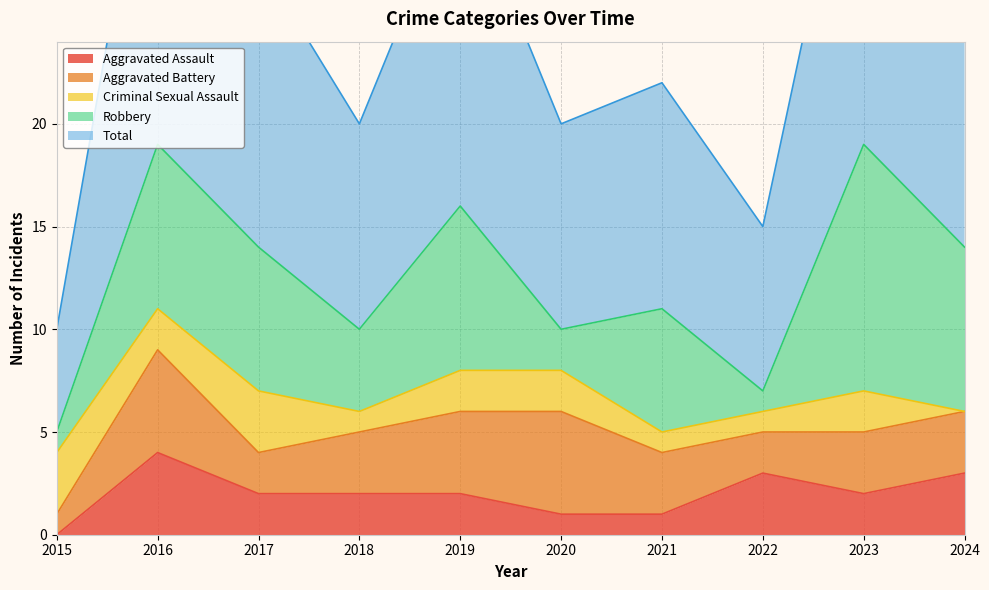

What is the difference between the maximum and second lowest values in the Robbery series?

11